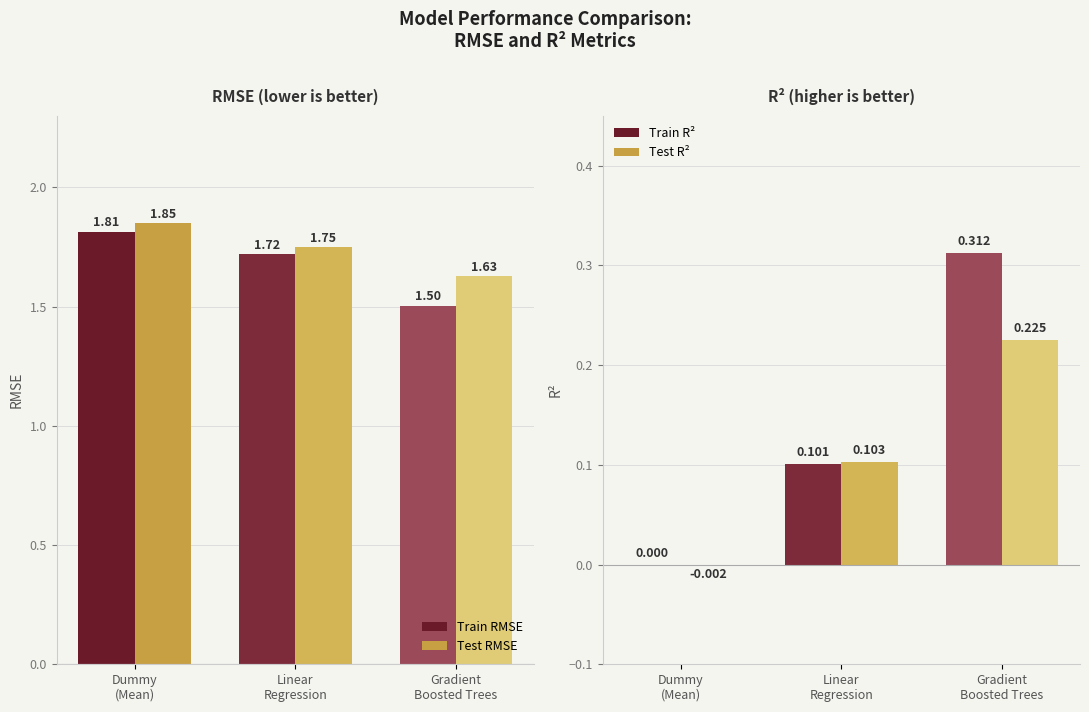

What is the sum of all Train R² values?

0.4